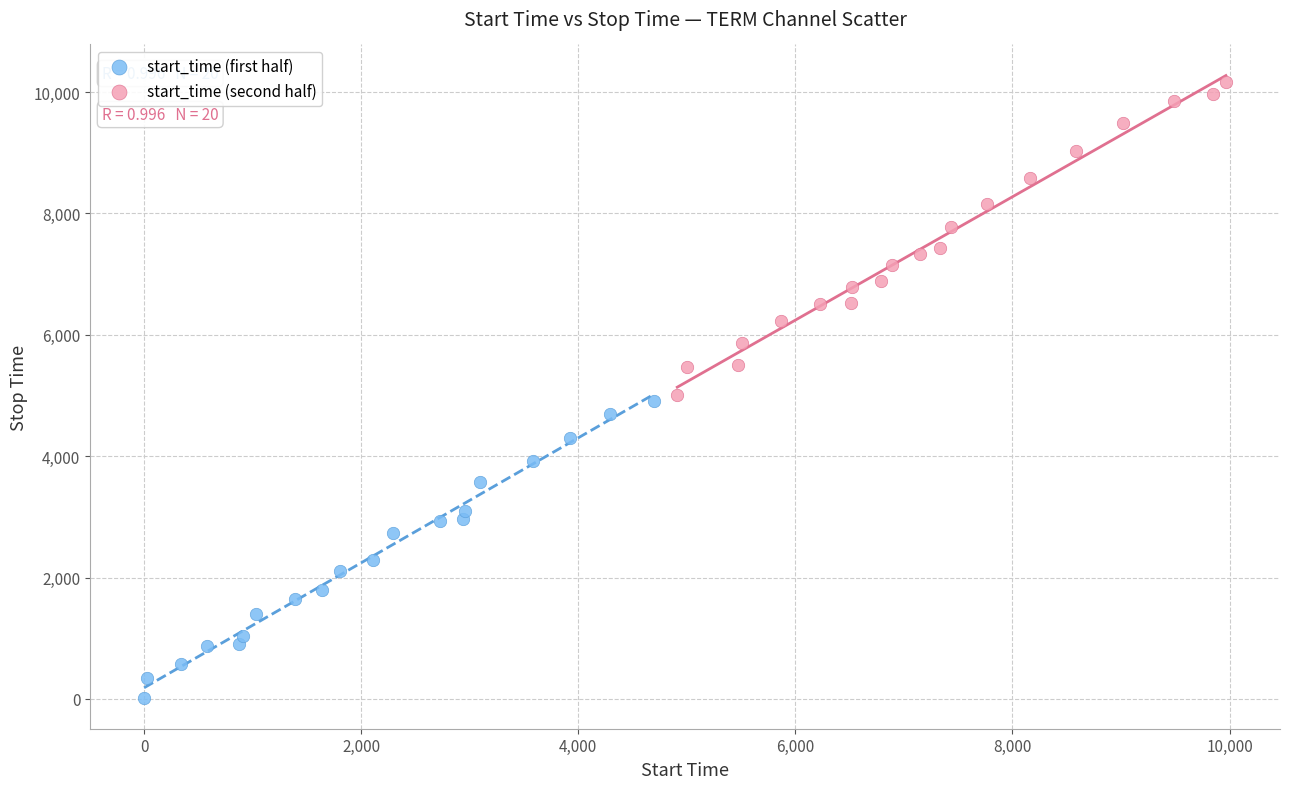

Which series contains the highest Y value?

start_time (second half)